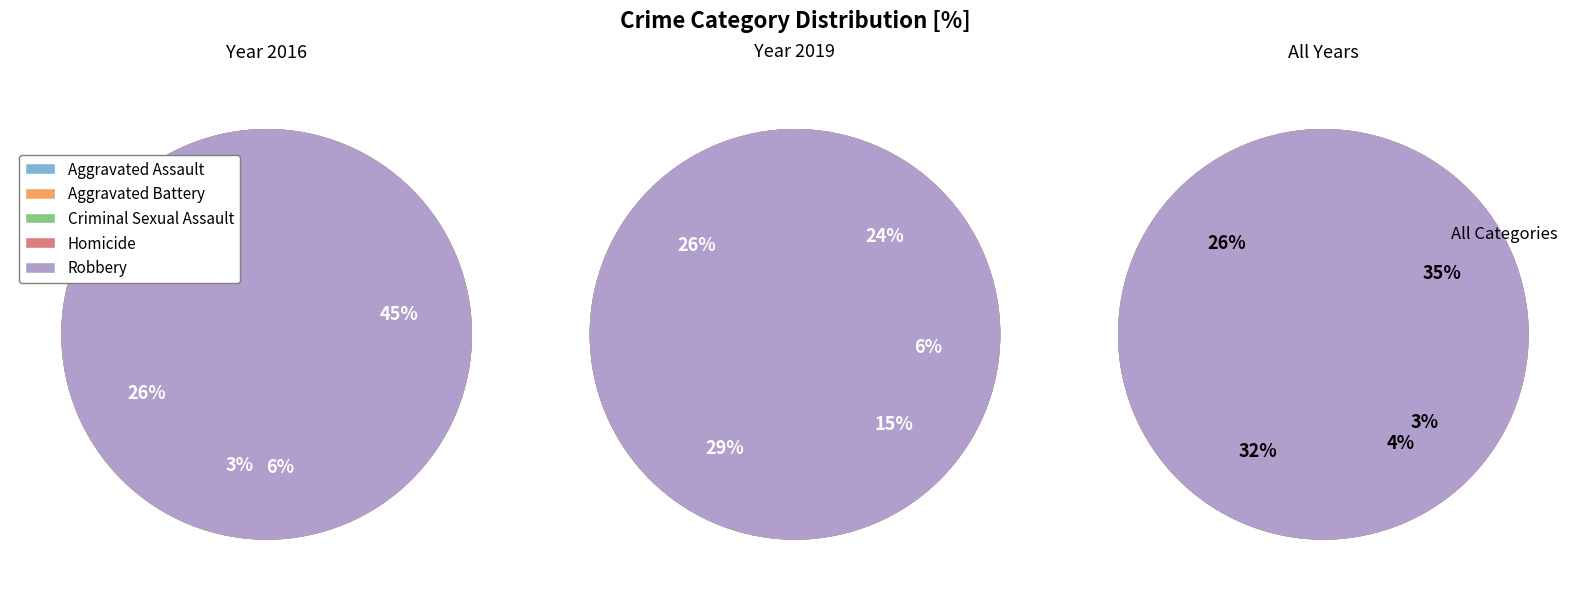

Combined, do 6 and 7 account for over 50%?

No